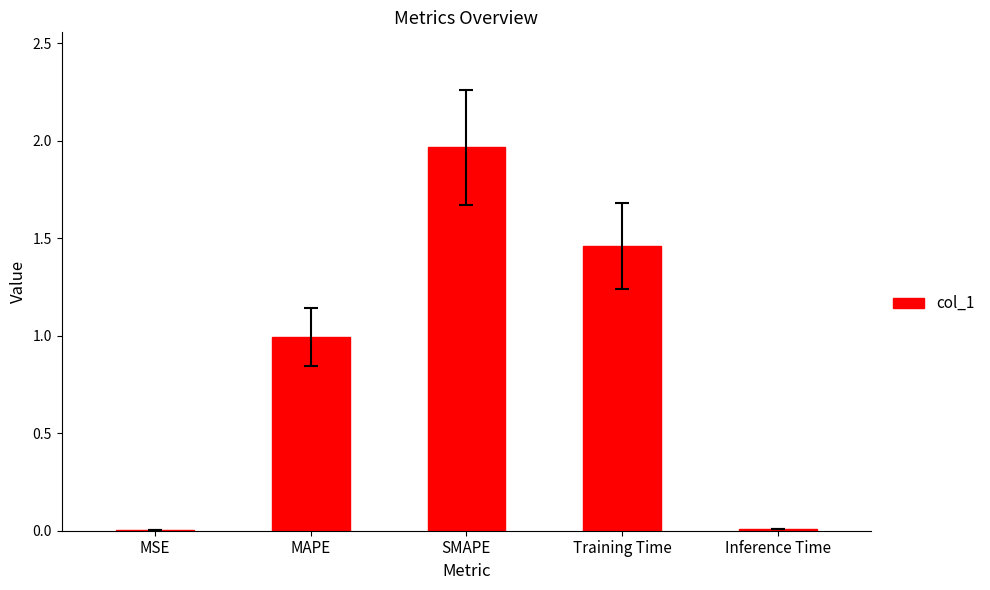

Which label corresponds to the largest value in the chart?

SMAPE